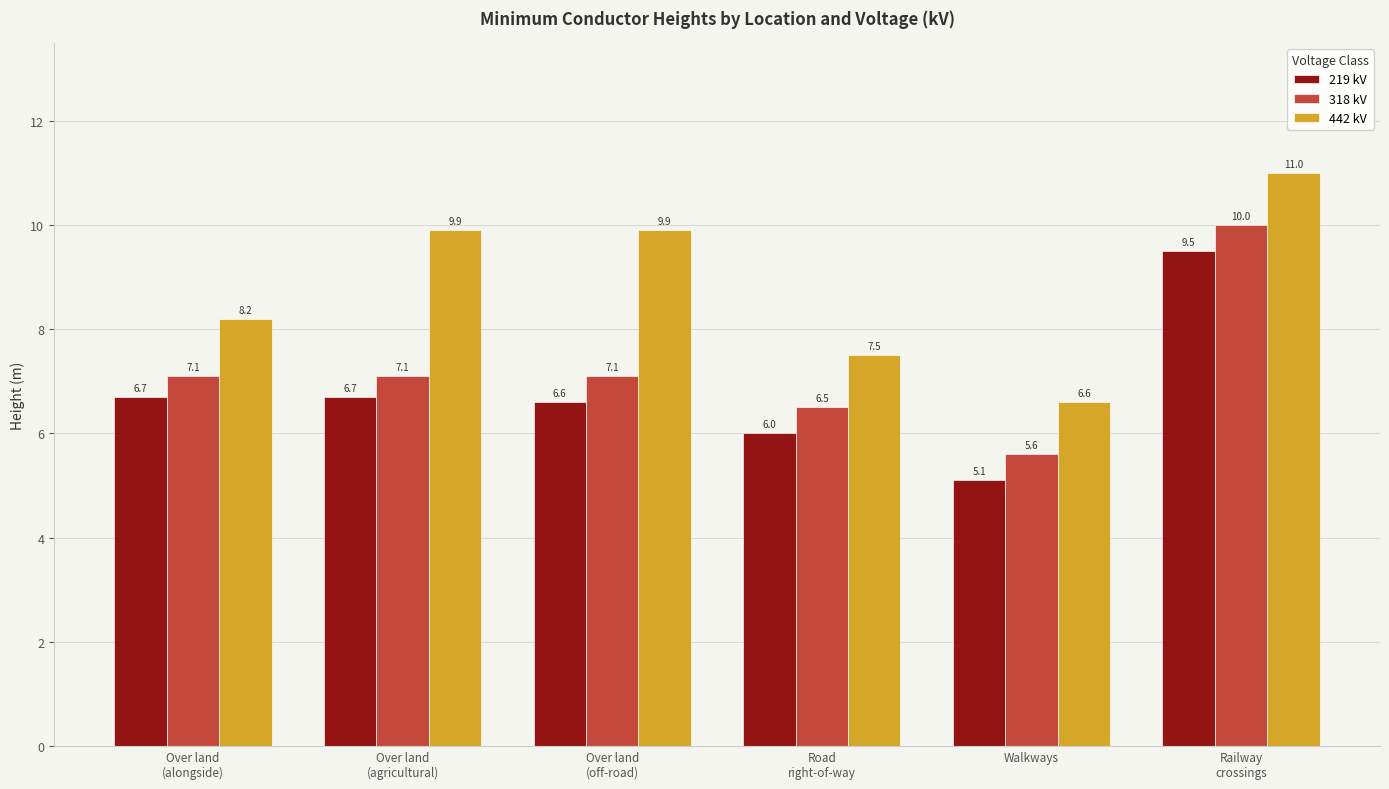

What is the difference between the second highest and minimum values in the 318 kV series?

1.5